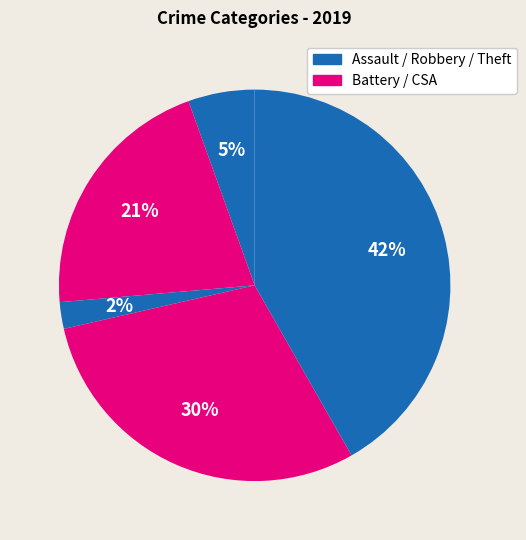

Count the number of slices in the pie.

5